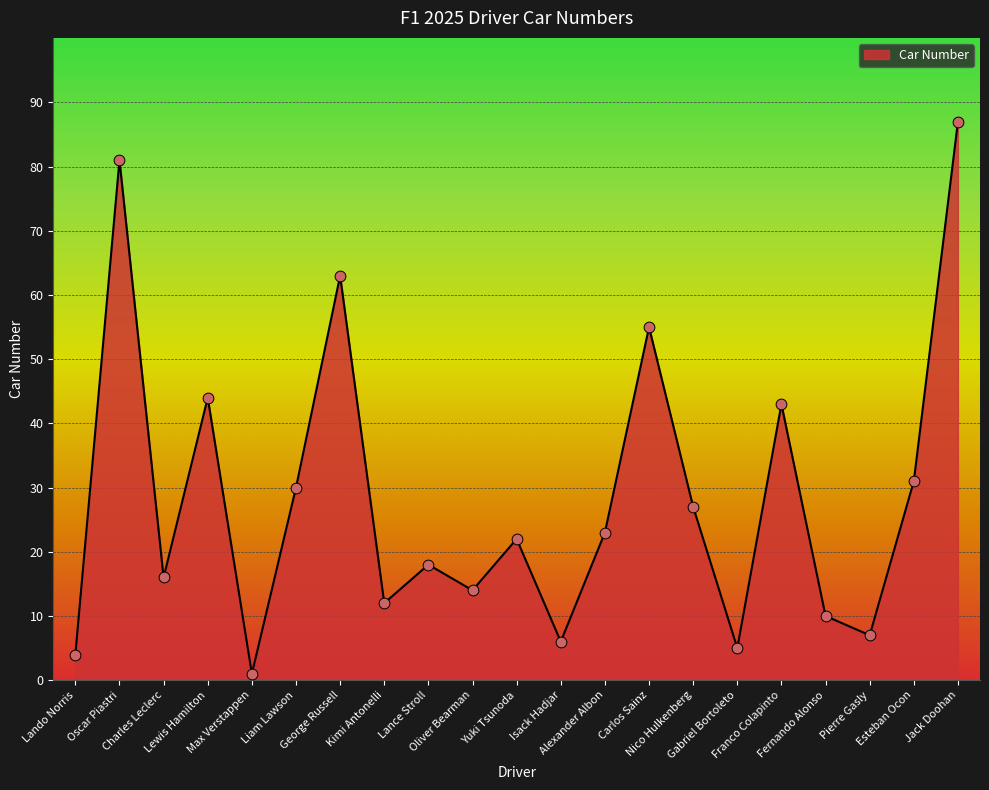

Which has a higher value, Pierre Gasly or Kimi Antonelli?

Kimi Antonelli